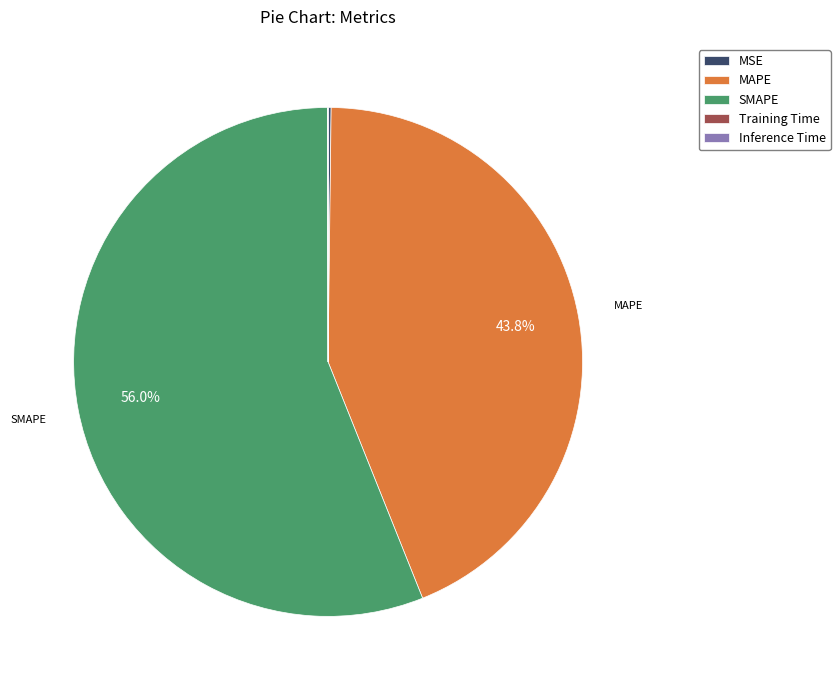

What portion of the pie excludes SMAPE?

44.0%